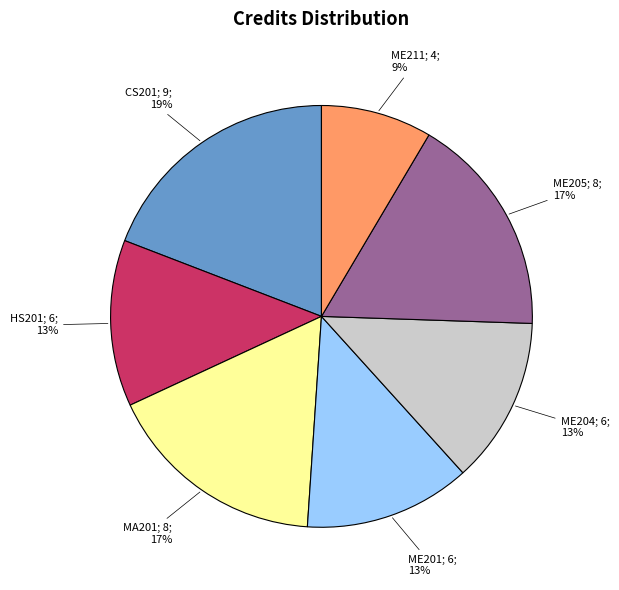

Is there any slice that represents more than half of the pie?

No